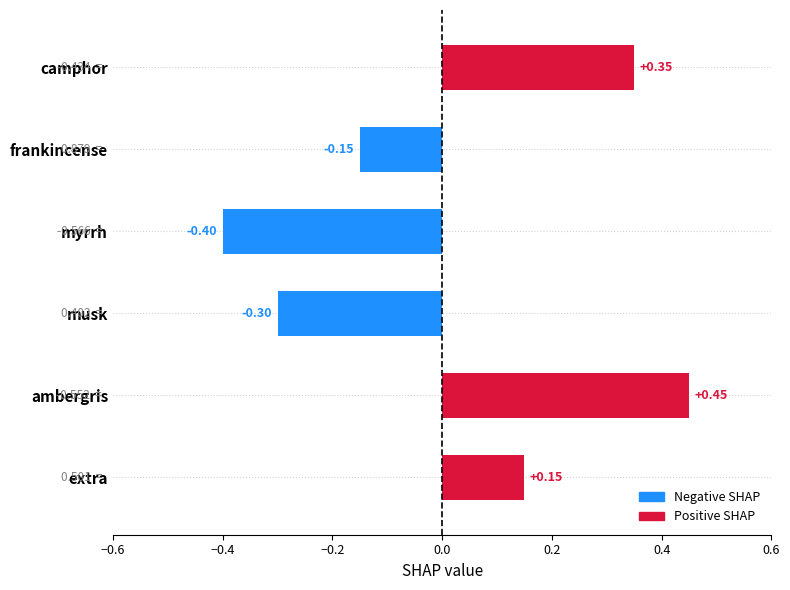

Rank the categories by value from highest to lowest.

ambergris, camphor, extra, frankincense, musk, myrrh